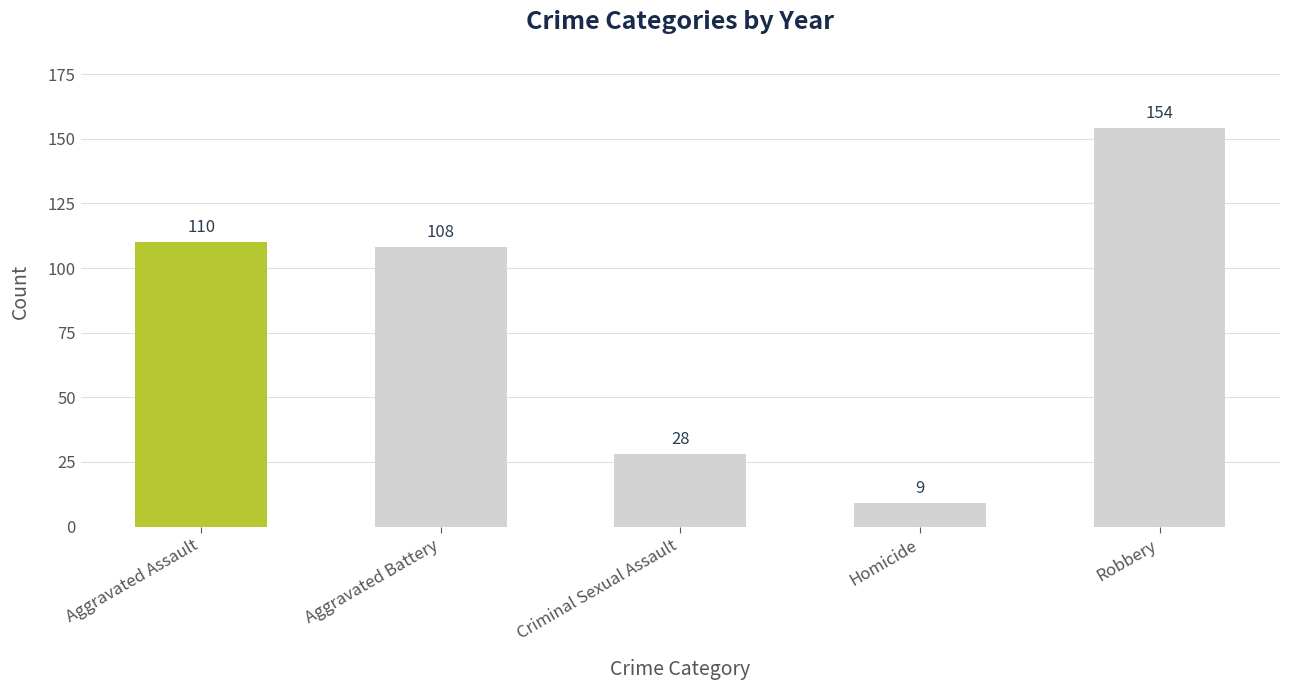

What is the change in value from Aggravated Assault to Robbery?

+44